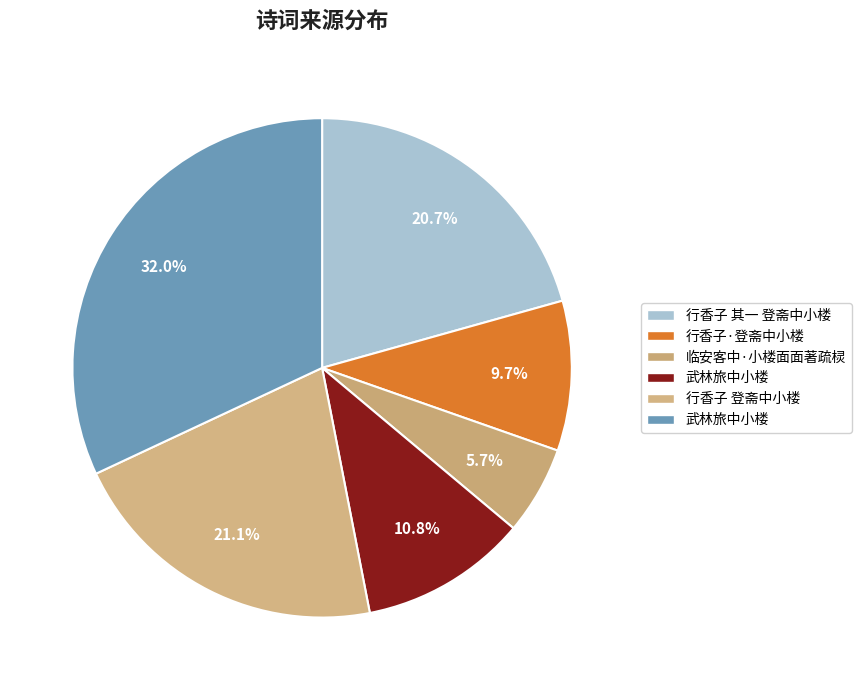

How many segments does this pie chart have?

6